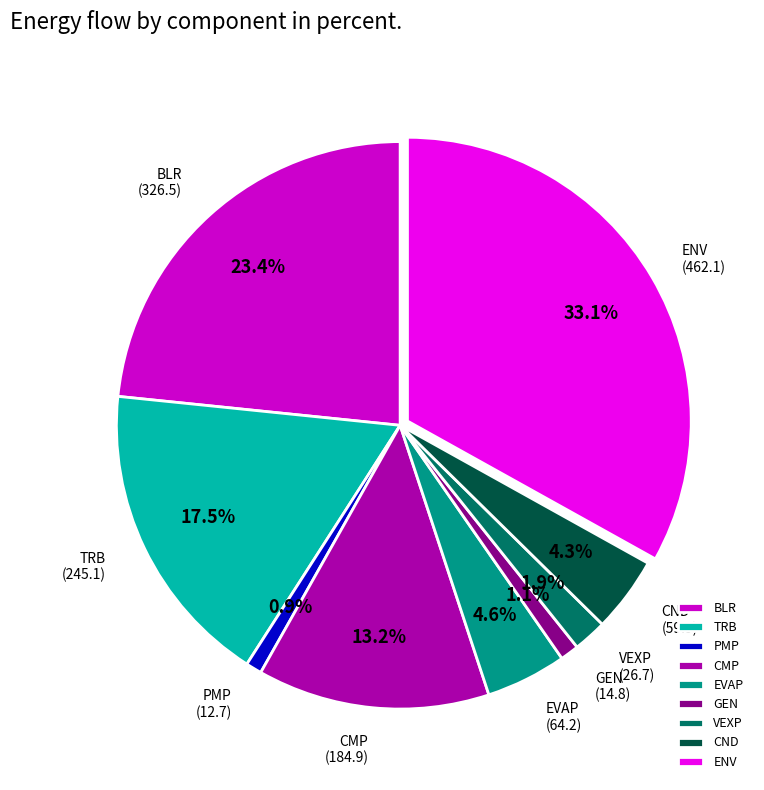

Does GEN account for over 50% of the chart?

No